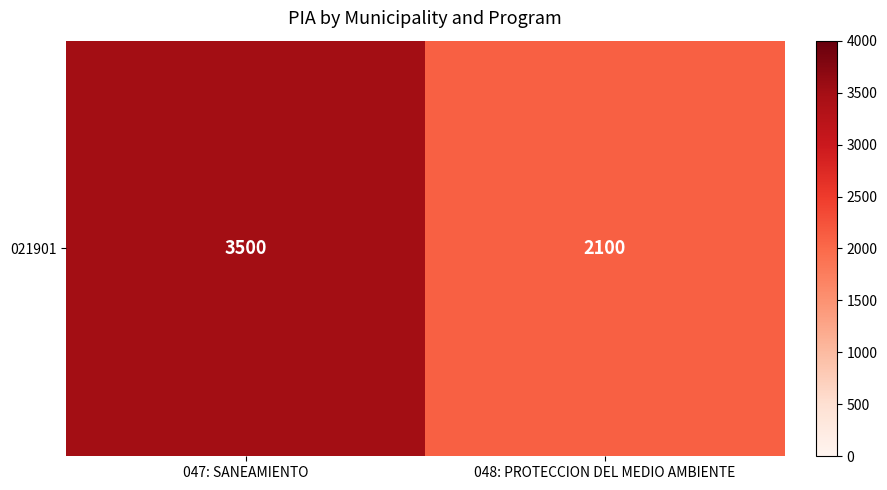

At which category does the chart reach its peak across all series?

047: SANEAMIENTO